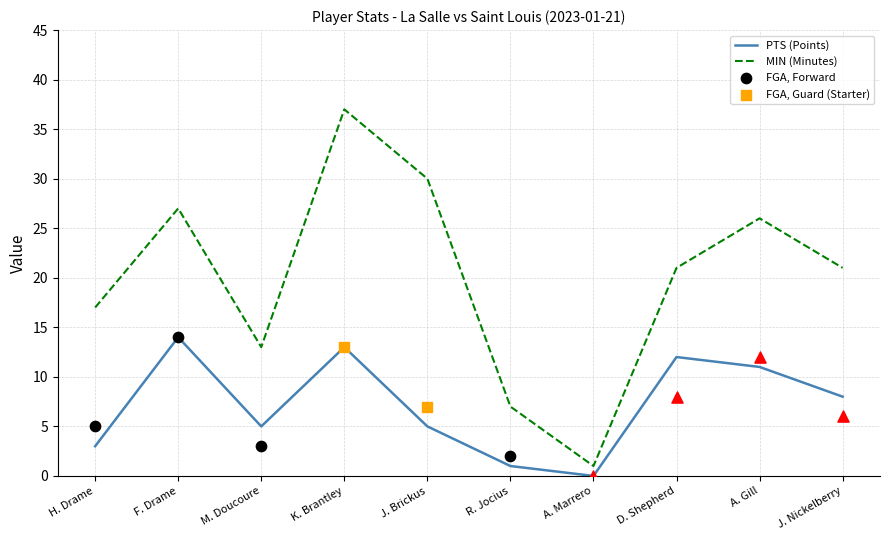

What is the total value across all series at K. Brantley?

50